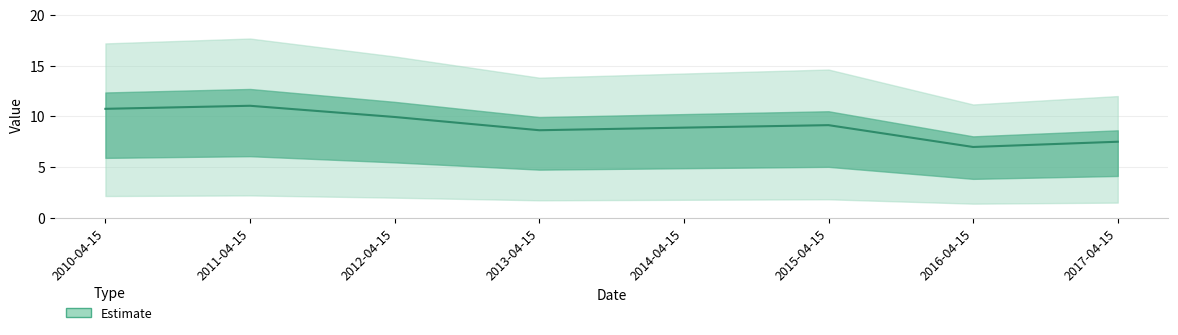

Where does the data first go above 9?

2010-04-15